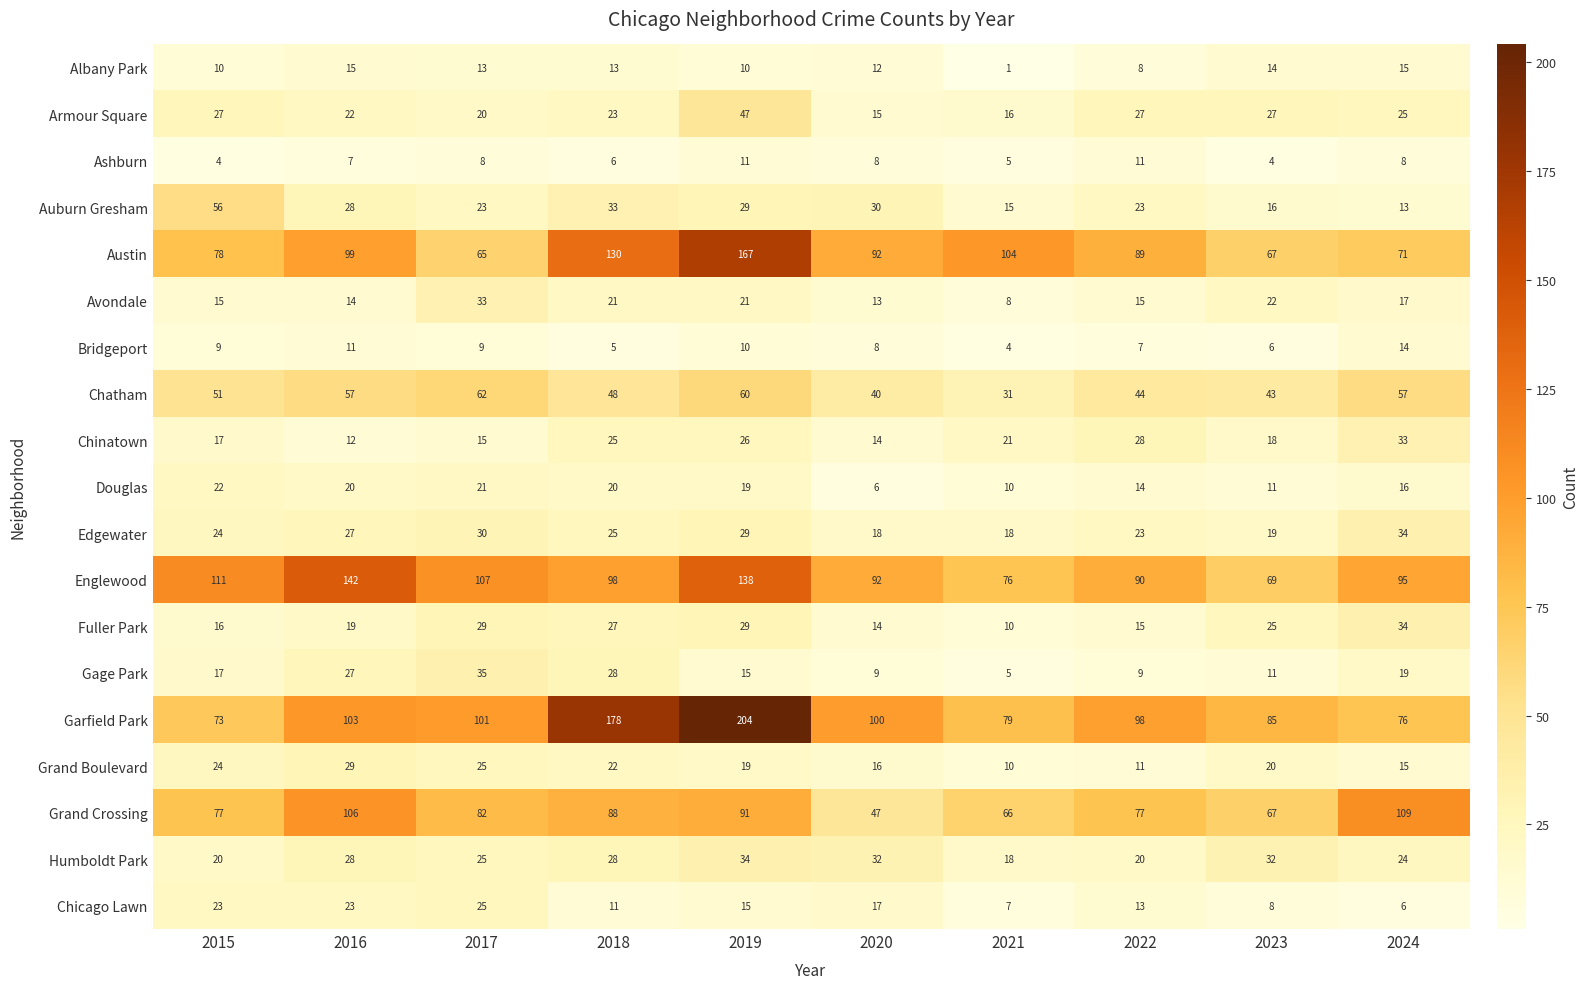

Count the number of categories in the chart.

10